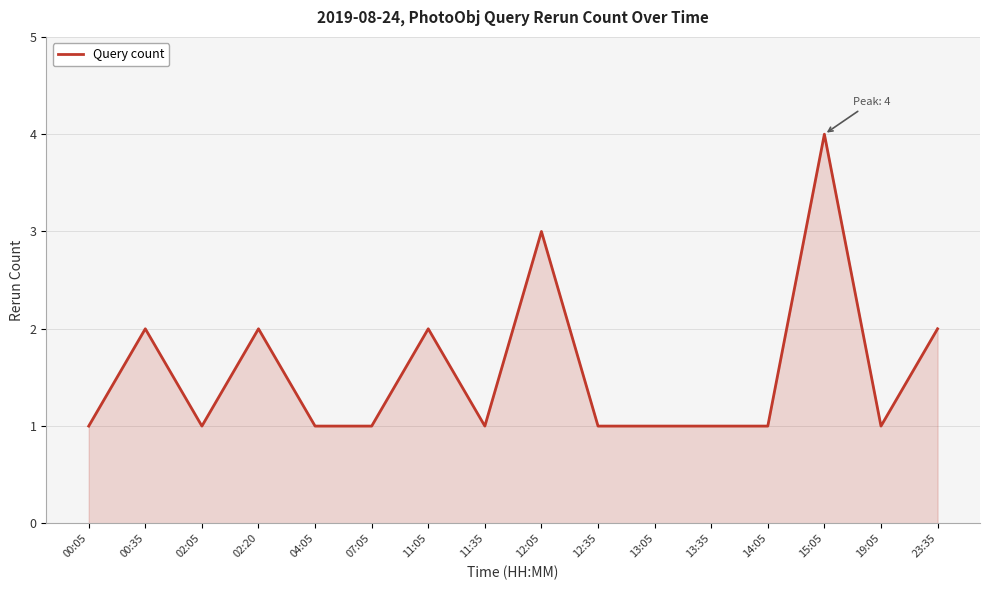

Where is the first local maximum?

00:35